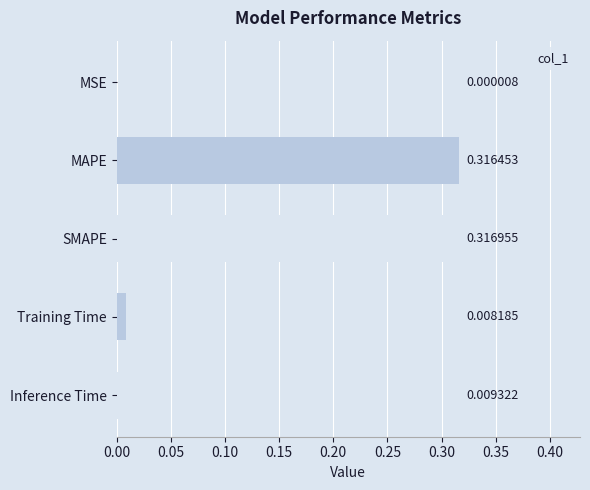

At which category does the chart reach its peak across all series?

SMAPE